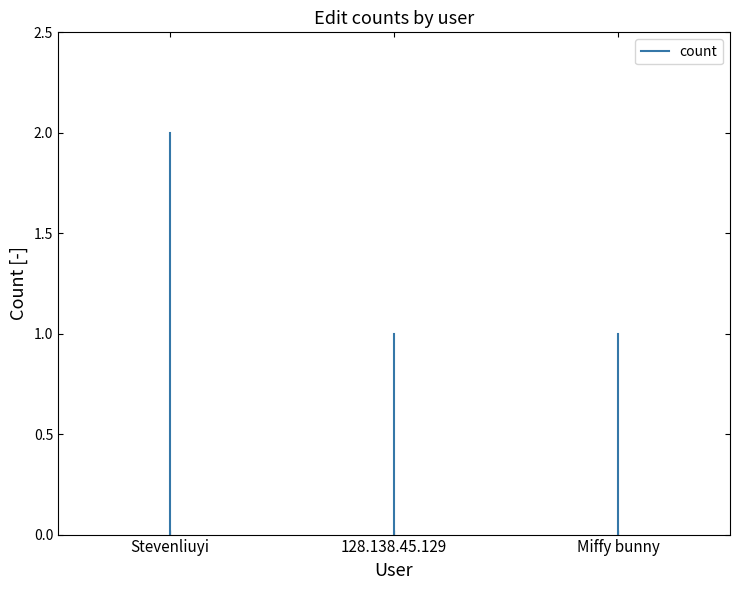

Where is the data nearest to the value 1?

Stevenliuyi